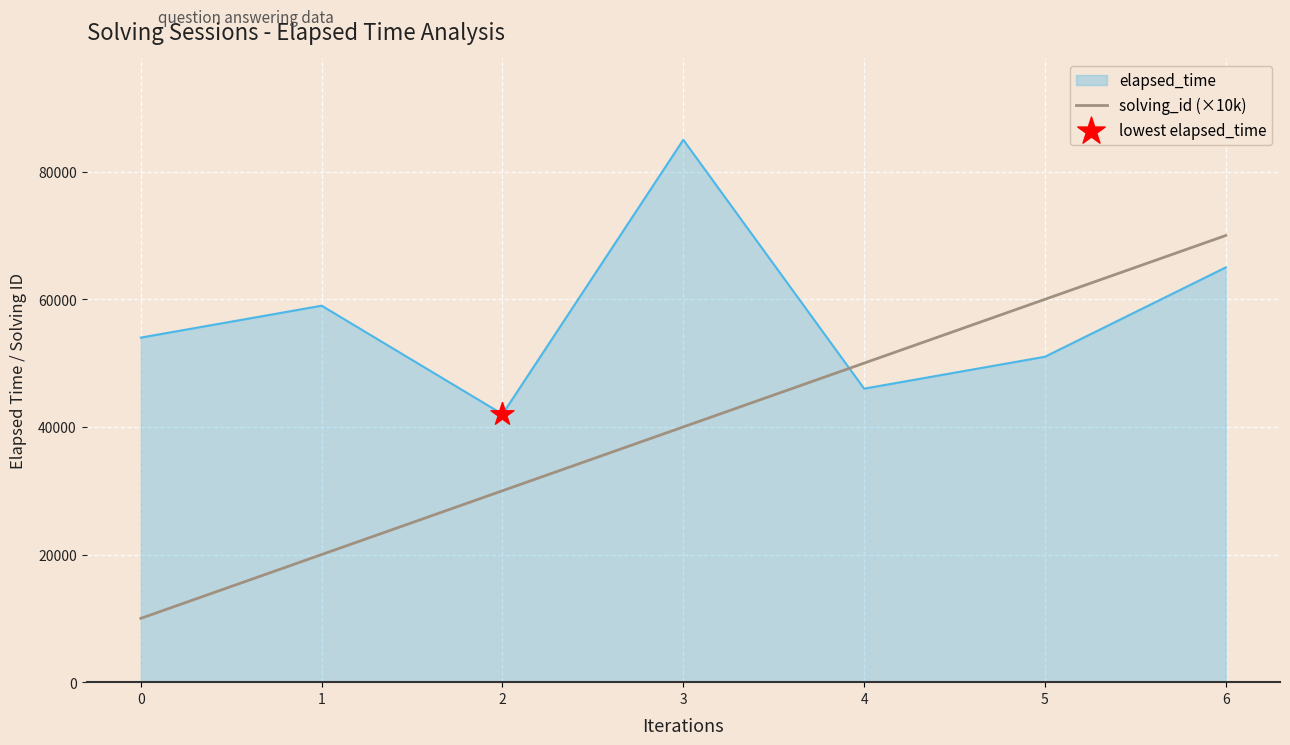

What is the difference between the highest and lowest values at 3?

45000